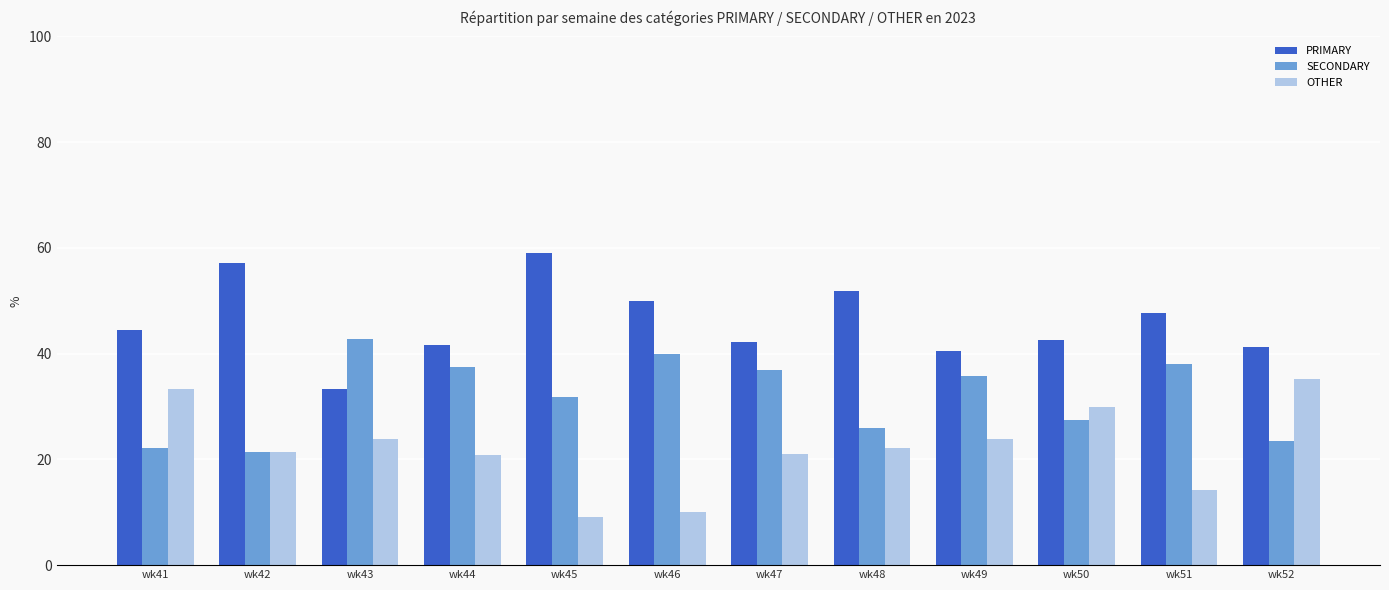

At which label does SECONDARY first exceed 35?

wk43